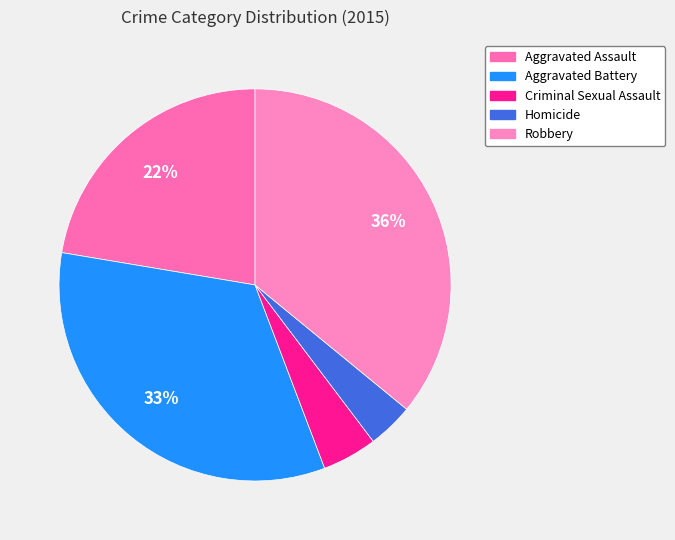

How many slices are in this pie chart?

5